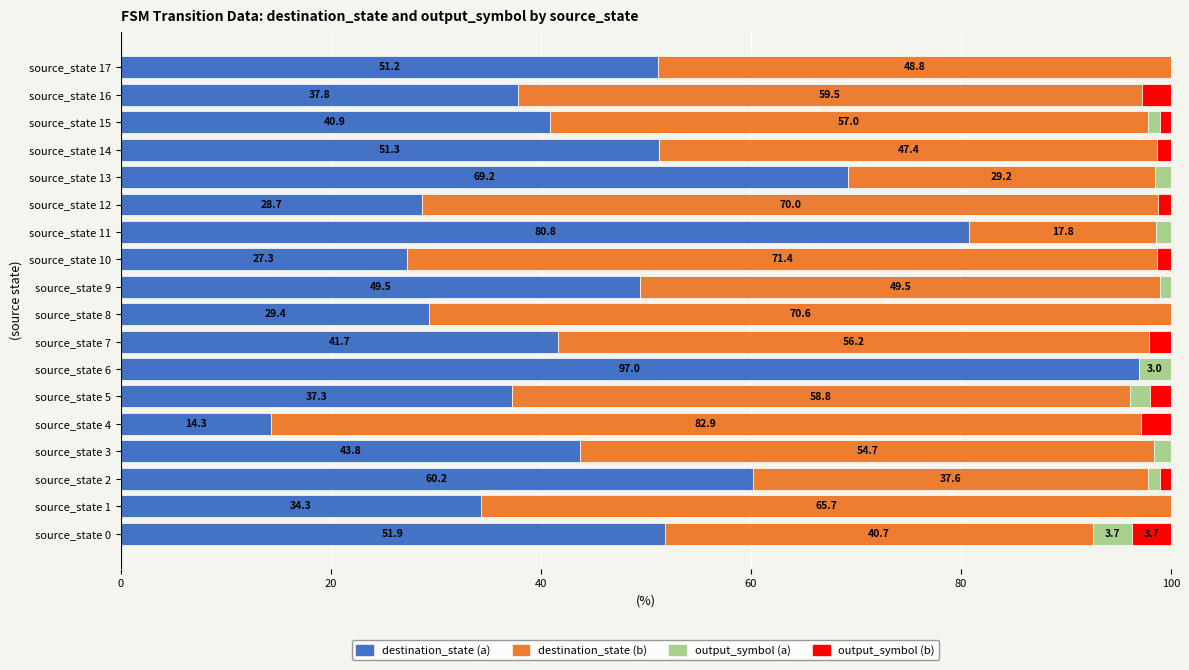

At which label is destination_state (a) closest to 55?

source_state 0